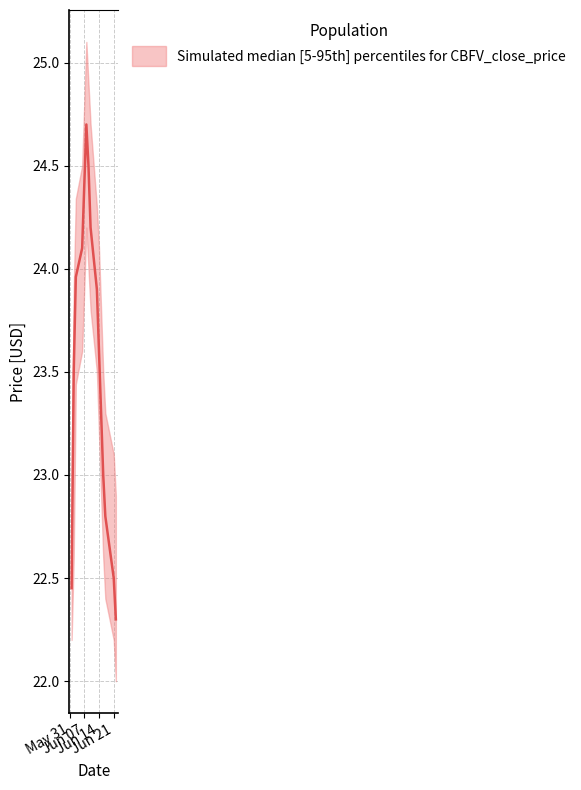

The chart shows a value of 34.7 at 8. True or false?

False